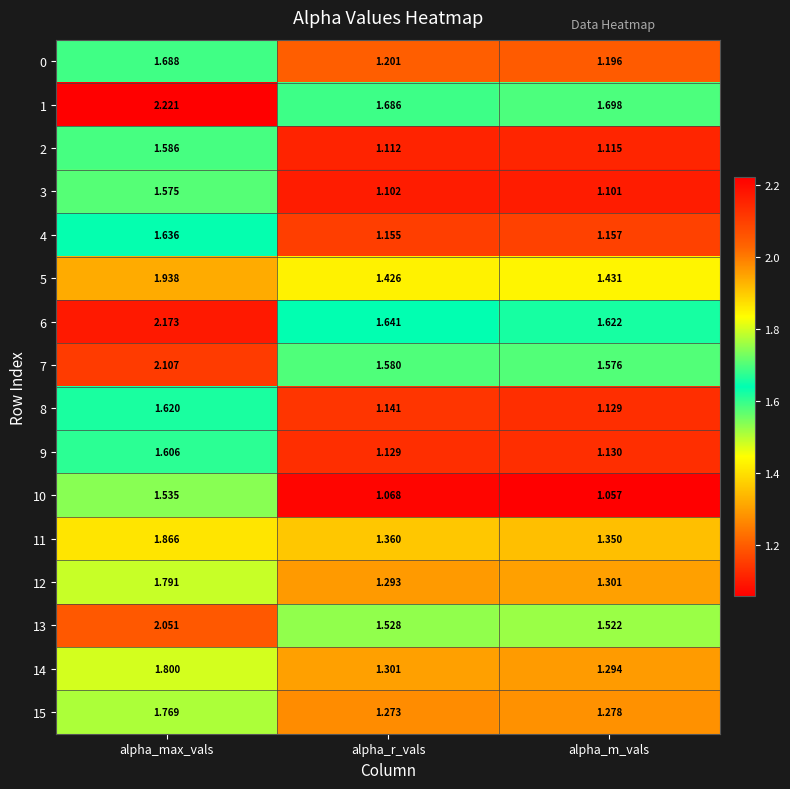

Rank the categories by 15 value from highest to lowest.

alpha_max_vals, alpha_m_vals, alpha_r_vals